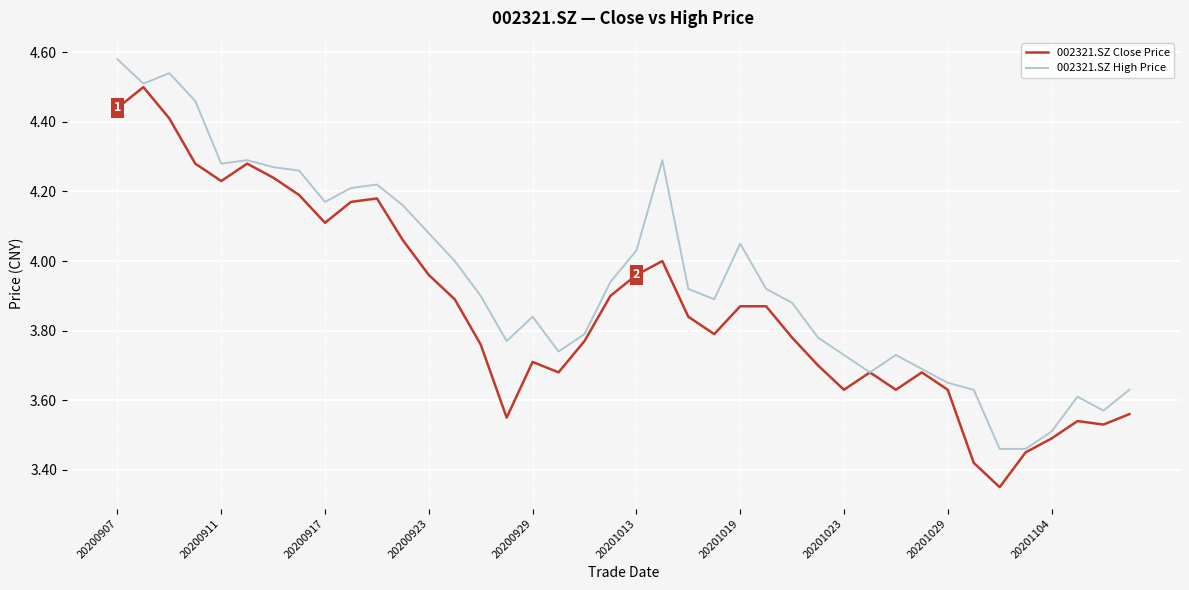

True or false: 002321.SZ High Price has more than 0 interior local peaks.

True